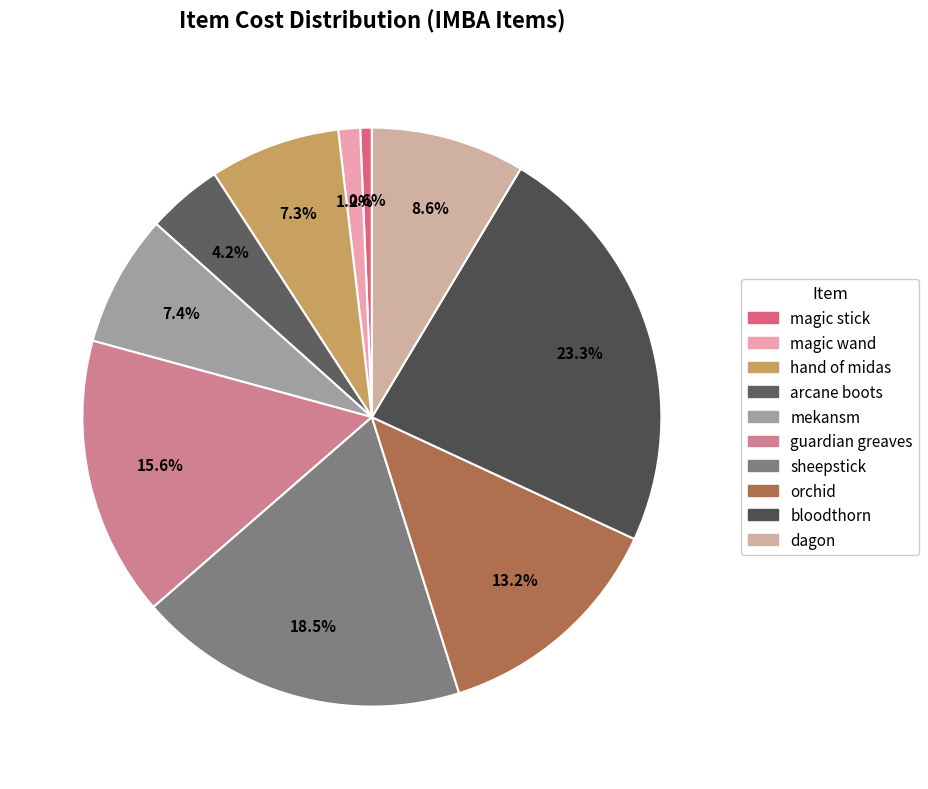

To the nearest percent, what is the average slice percentage?

10%